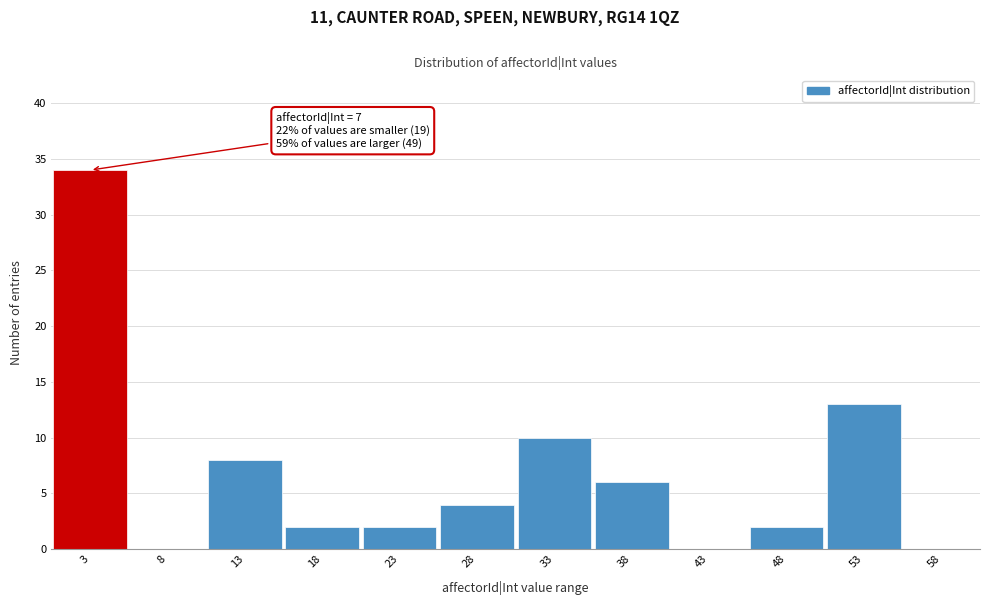

Reading left to right, list all the values displayed in this chart.

3=34	8=0	13=8	18=2	23=2	28=4	33=10	38=6	43=0	48=2	53=13	58=0